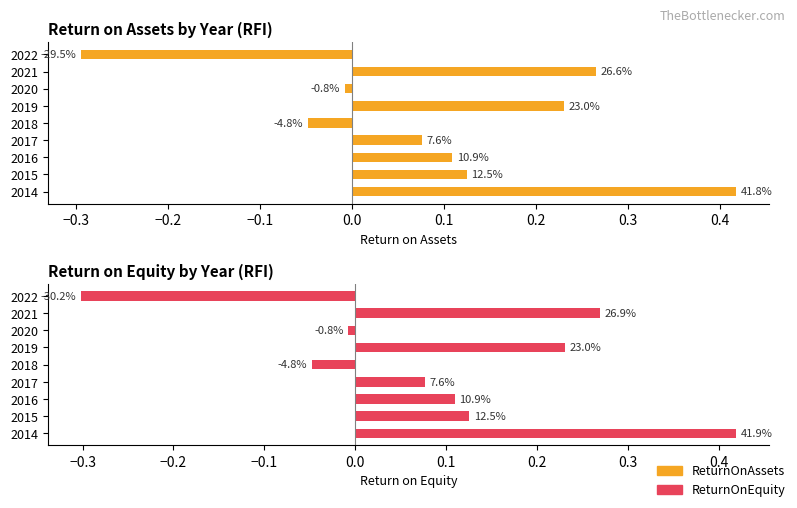

How many data points in ReturnOnEquity are above 0?

6